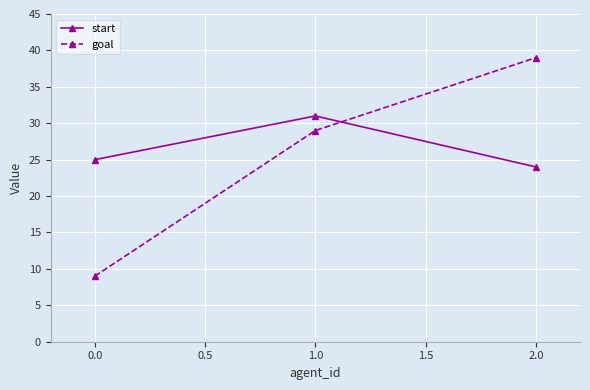

What is the difference between the second highest and minimum values in the start series?

1